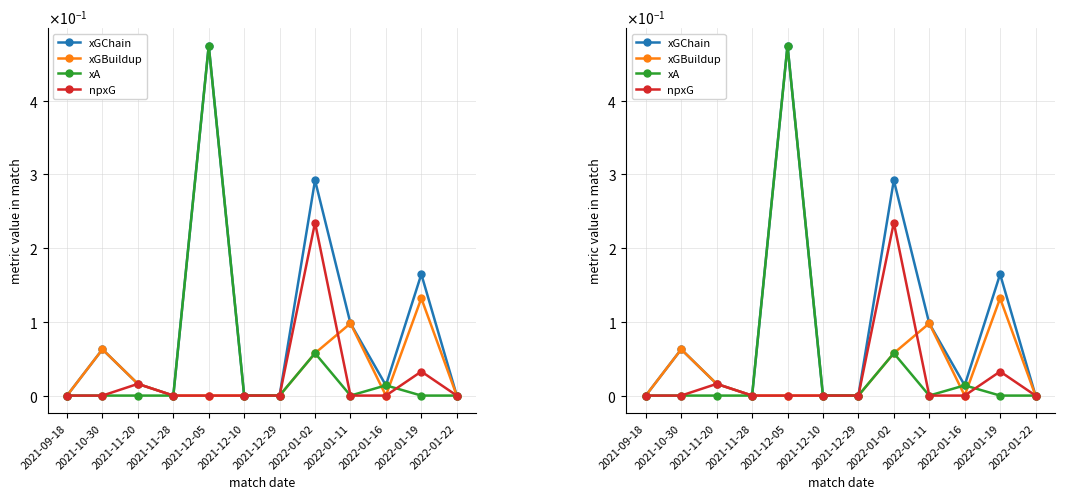

Rank the categories by xGChain value from highest to lowest.

2021-12-05, 2022-01-02, 2022-01-19, 2022-01-11, 2021-10-30, 2021-11-20, 2022-01-16, 2021-09-18, 2021-11-28, 2021-12-10, 2021-12-29, 2022-01-22